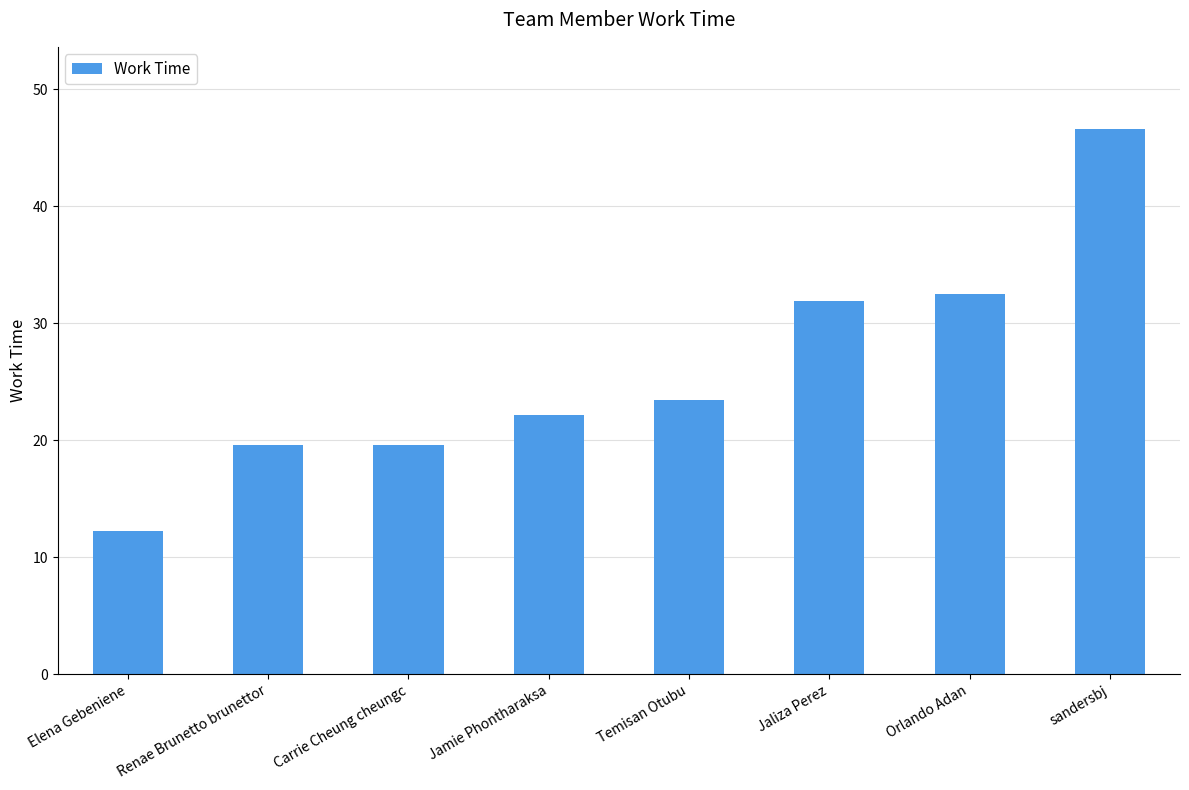

What is the sum of all values?

208.0